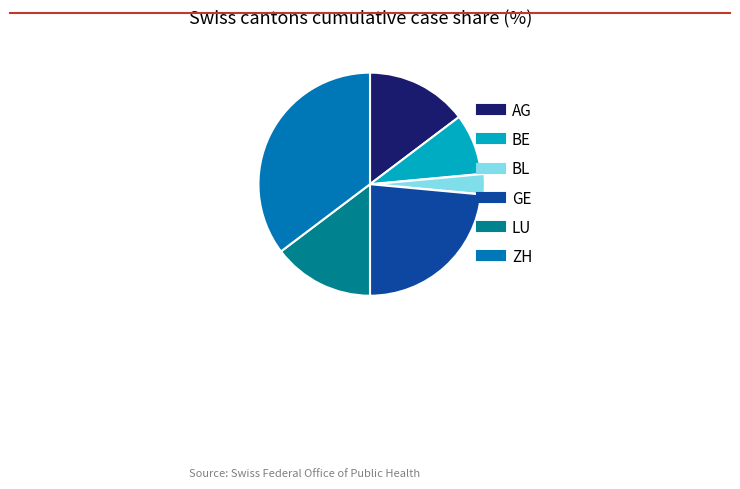

Does any single category account for the majority?

No